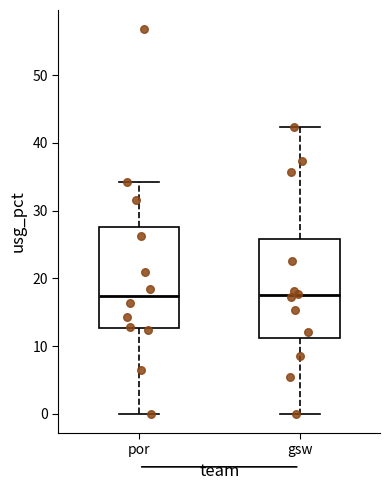

Where does the upper whisker of the box for gsw end on the y-axis? The values are not printed on the chart, so give them approximately, as read against the axis.

42